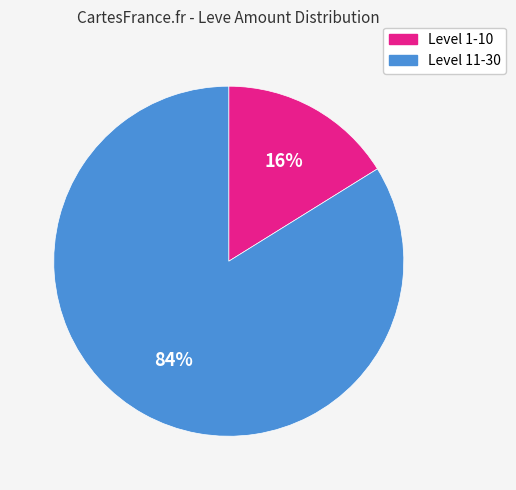

Between Level 11-30 and Level 1-10, which is larger?

Level 11-30